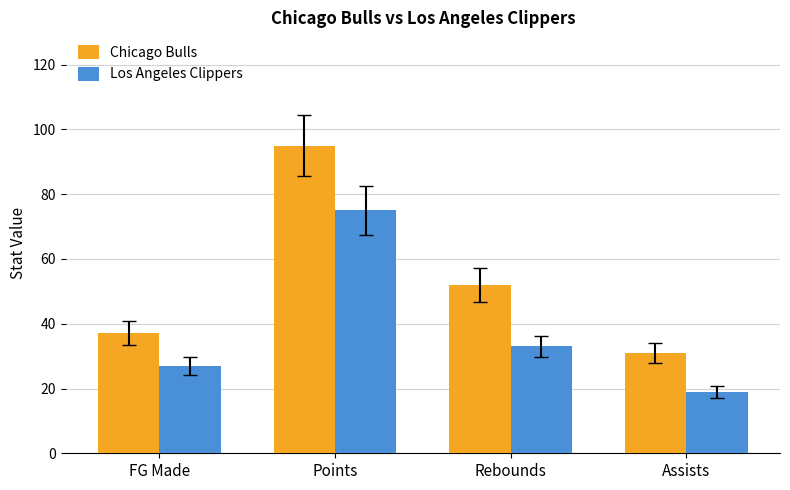

Rank the series at Rebounds from lowest to highest value.

Los Angeles Clippers, Chicago Bulls